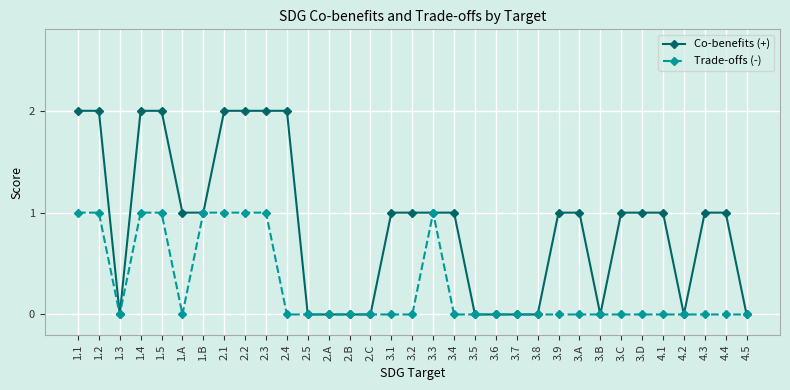

Is this an area chart (filled region under the line)?

No